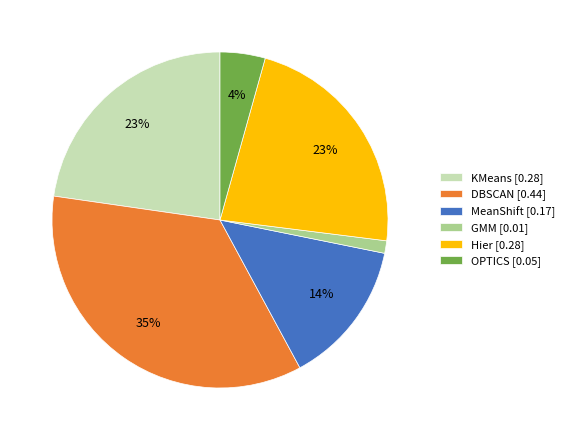

Is OPTICS the majority of the pie?

No